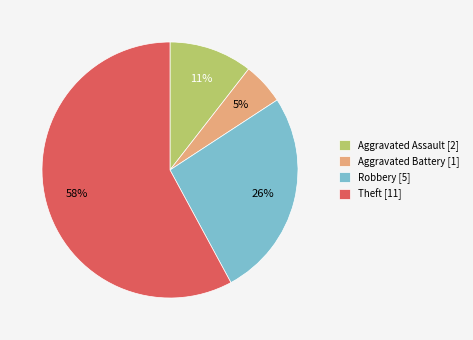

The Aggravated Assault slice represents 11% of the pie. True or false?

True